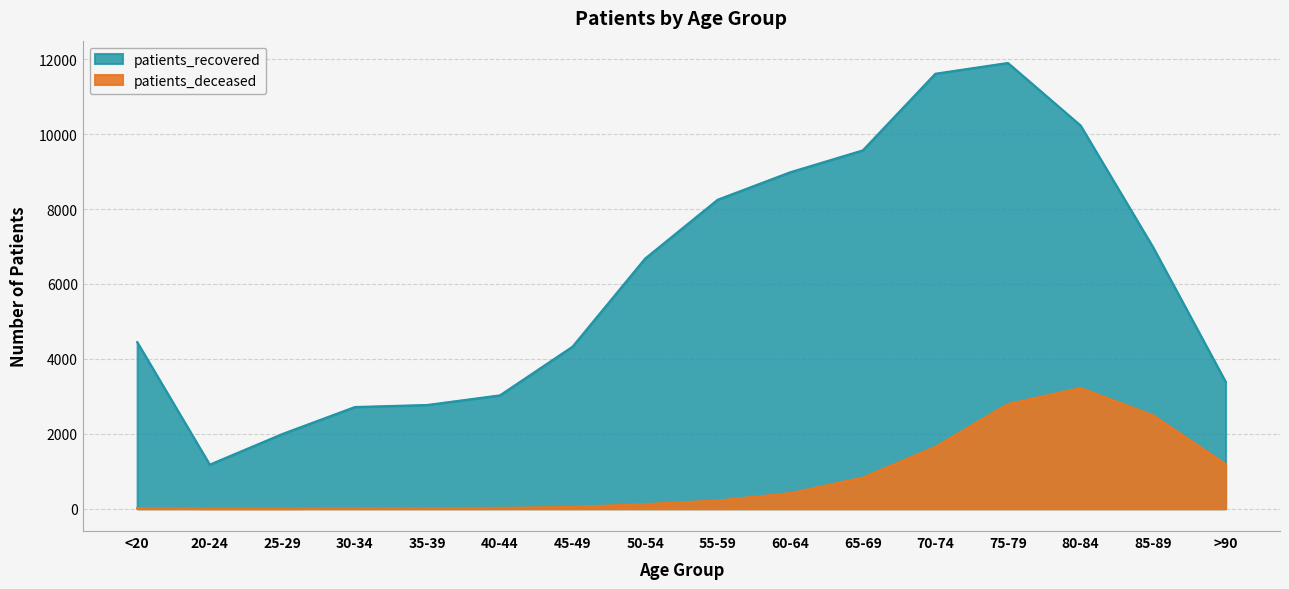

What is the value of the patients_deceased point at the 15th from the left?

2492